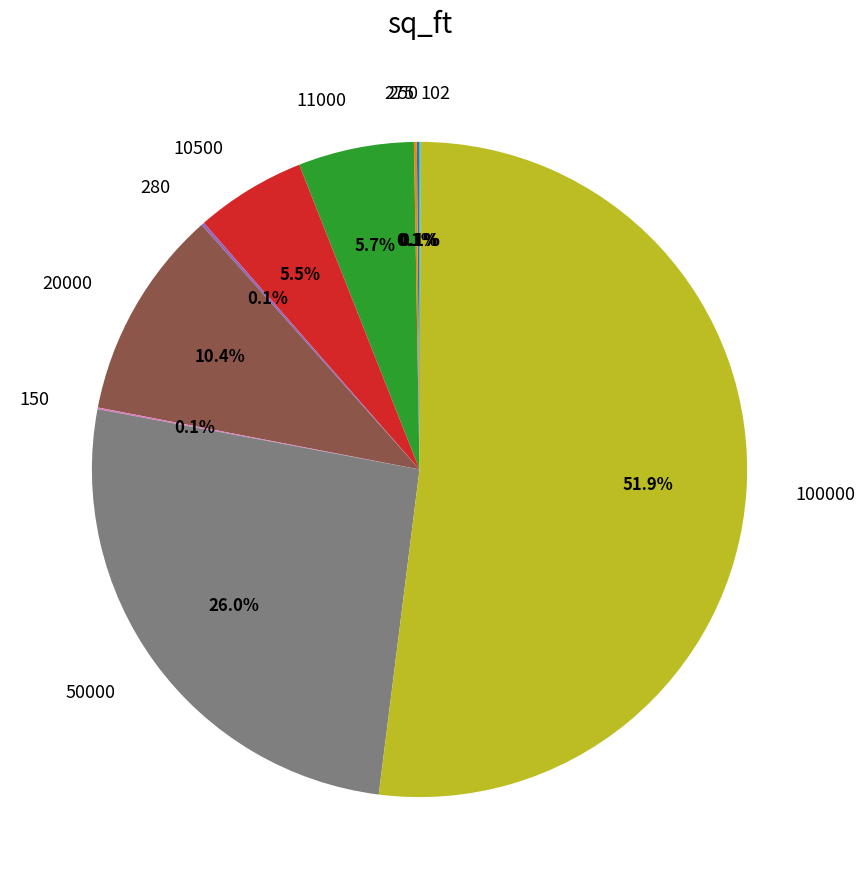

Is there any slice that represents more than half of the pie?

Yes